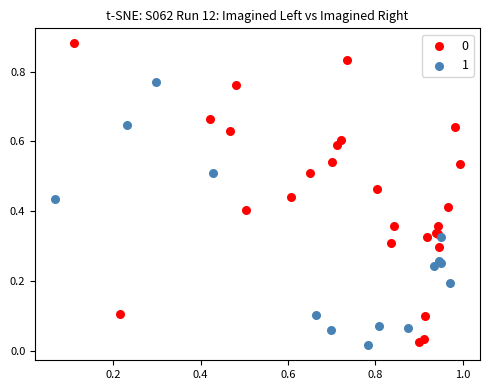

Which series reaches the minimum Y coordinate?

1